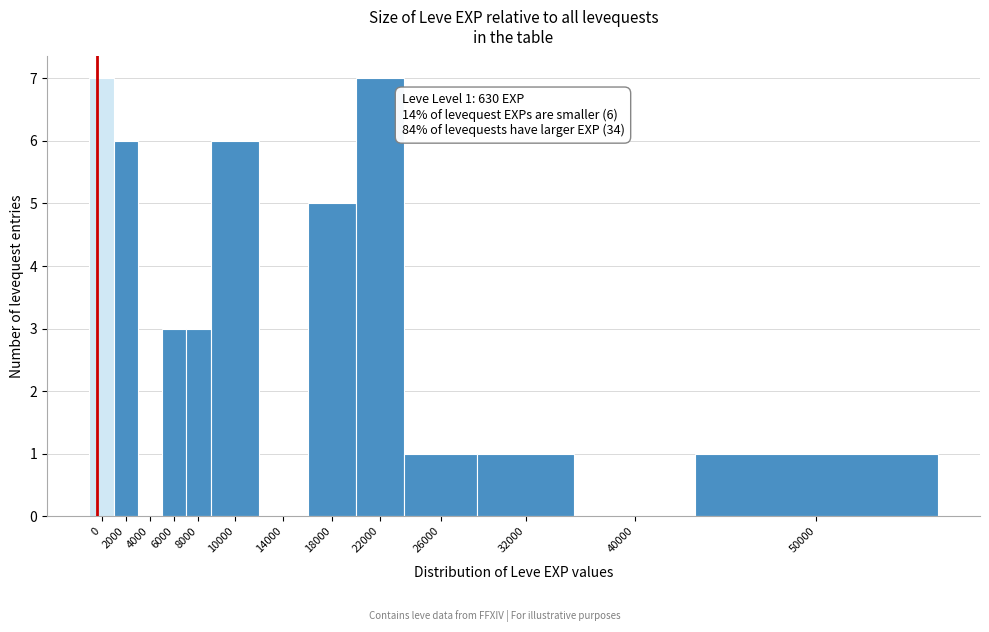

Reading right to left, list all the values displayed in this chart.

50000=1	40000=0	32000=1	26000=1	22000=7	18000=5	14000=0	10000=6	8000=3	6000=3	4000=0	2000=6	0=7